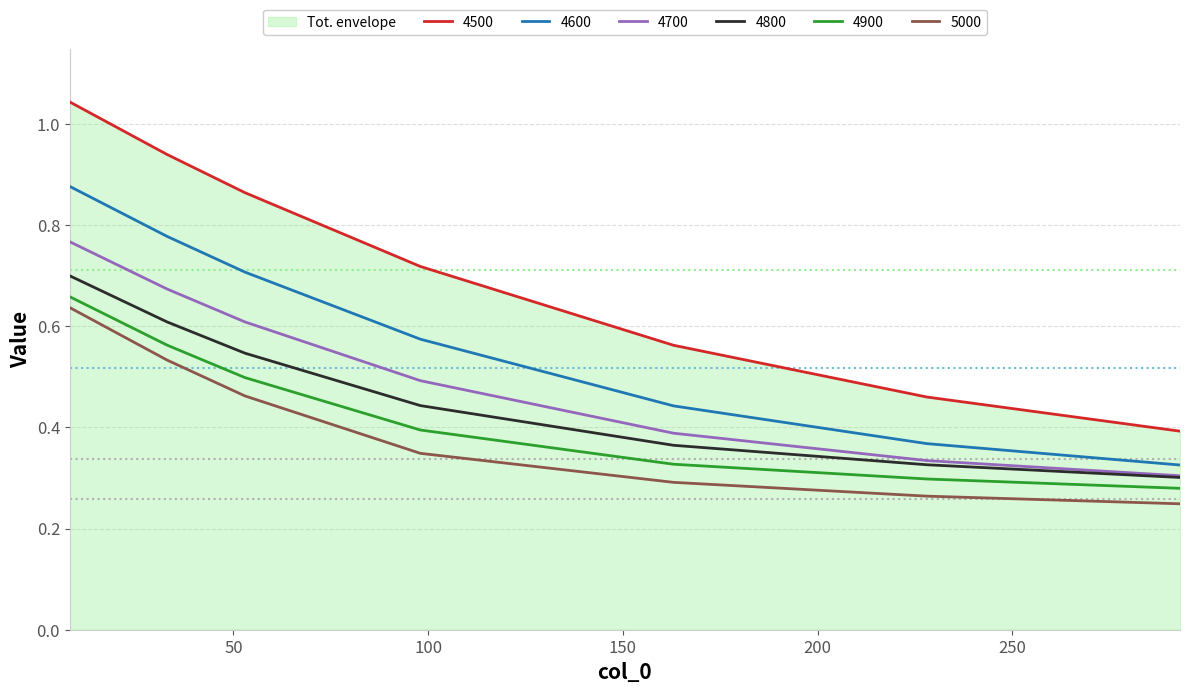

The 4500 series shows 0.2 at 293. True or false?

False